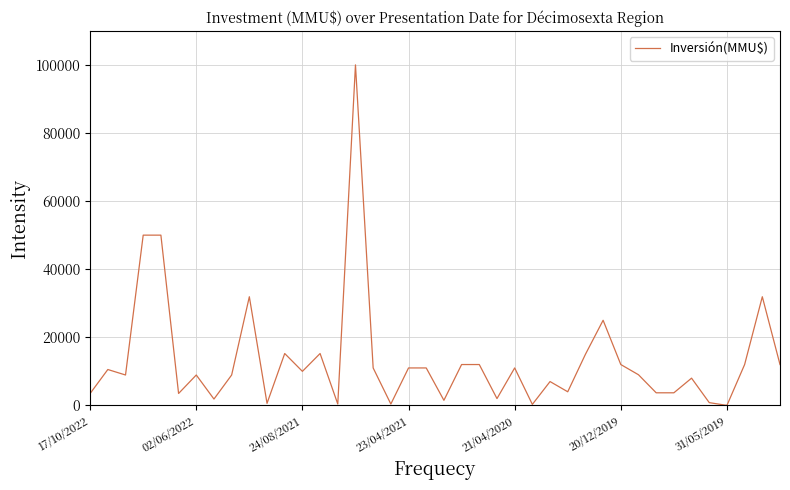

What is the maximum value shown in the chart?

100000